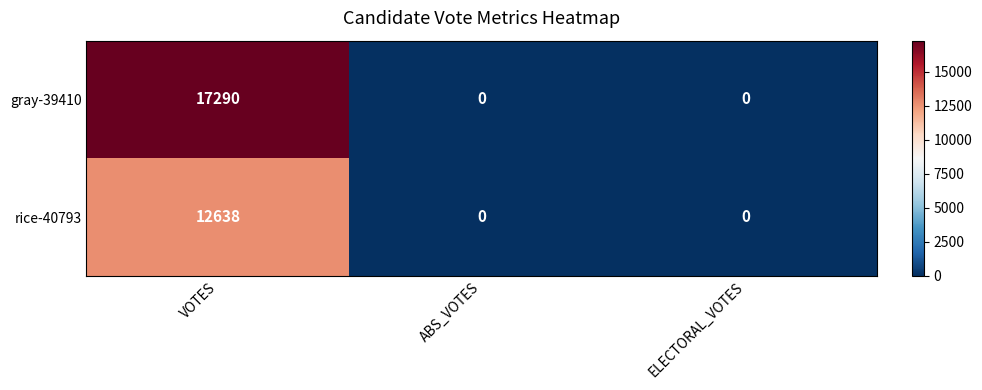

At how many categories does at least one series exceed 14293?

1